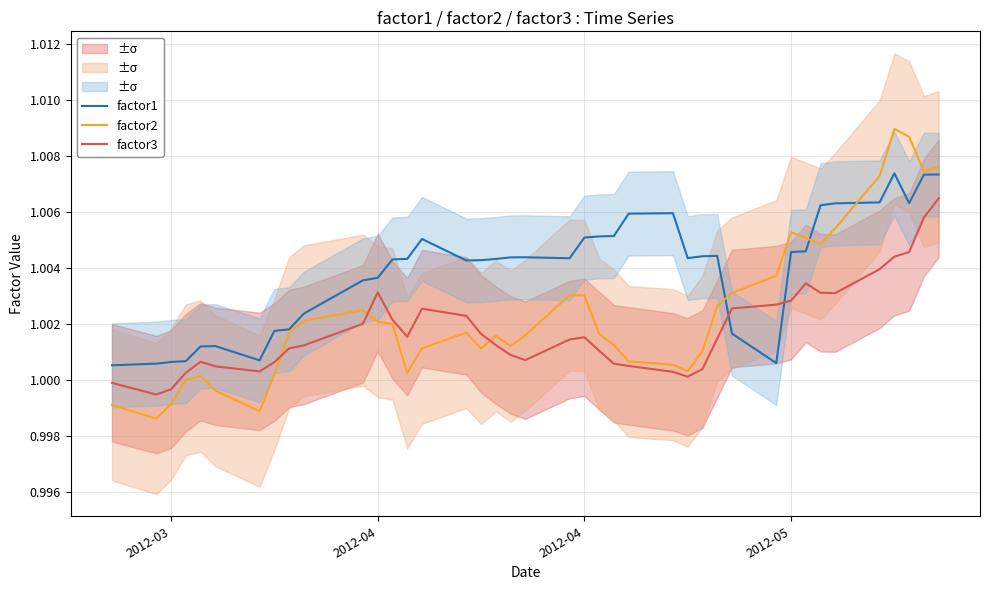

At how many categories does at least one series exceed 1?

40